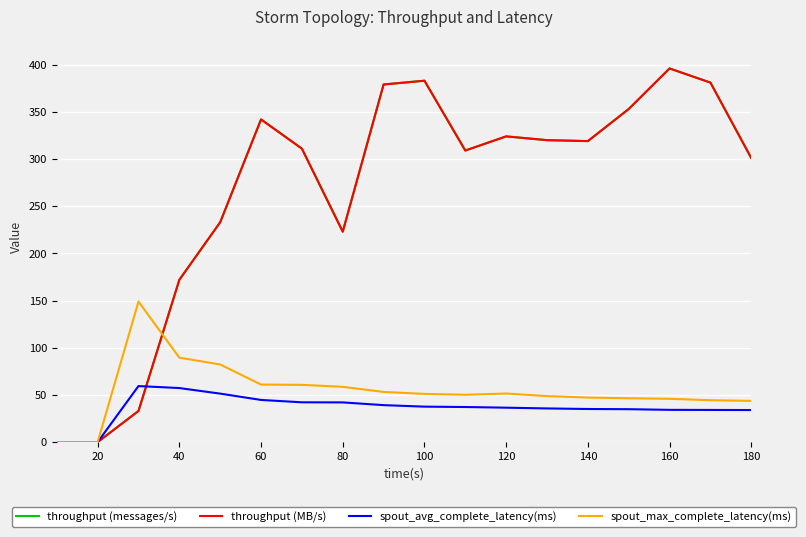

Does the chart display data point markers on the line(s)?

No